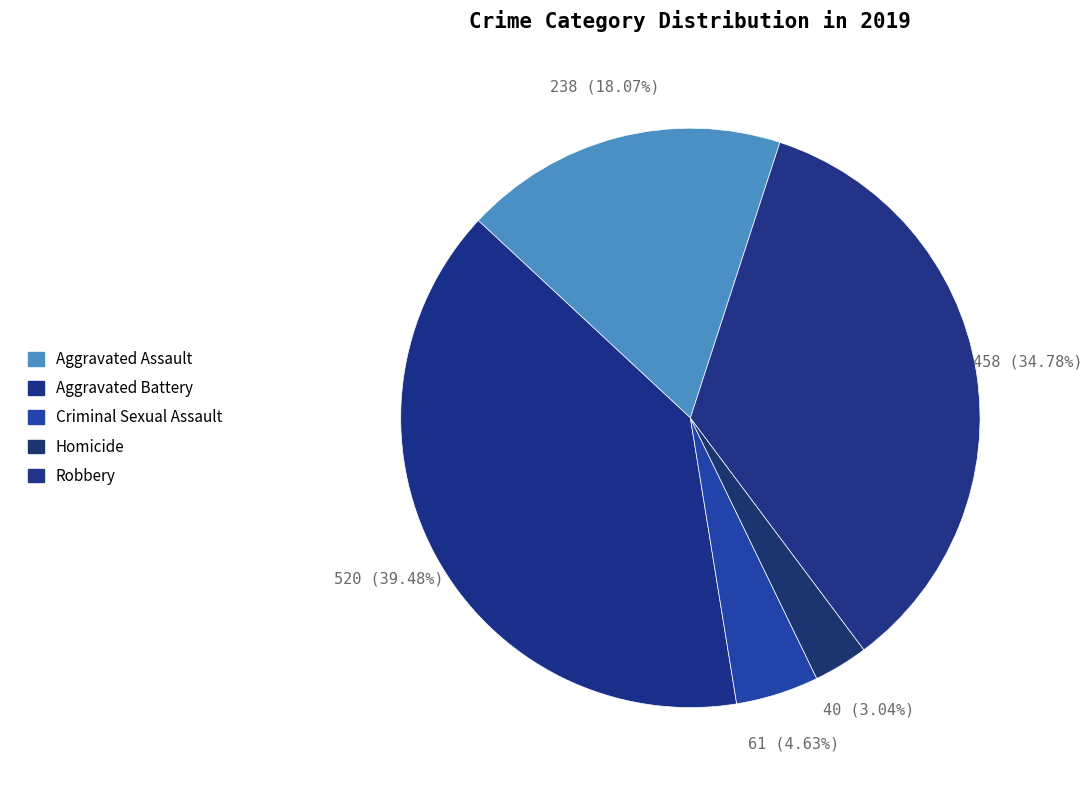

Count the number of slices in the pie.

5